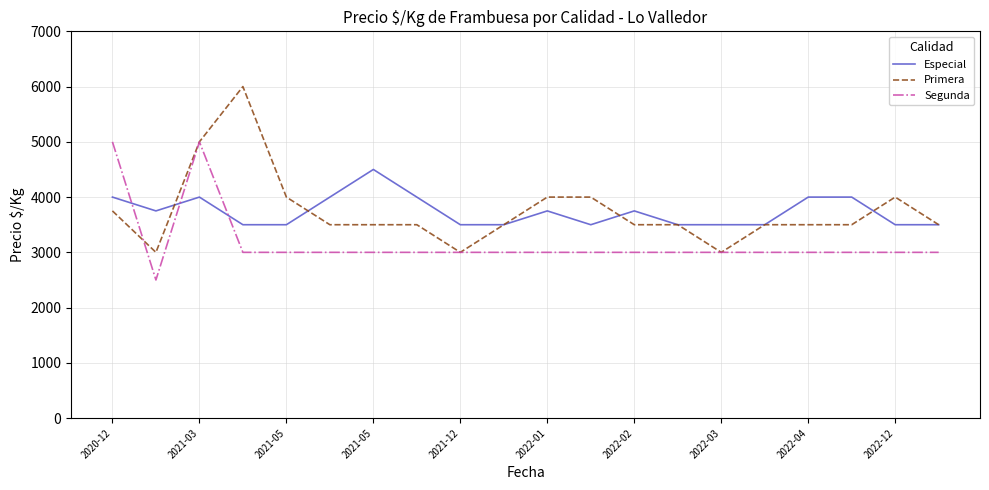

True or false: Segunda and Especial intersect in this chart.

True